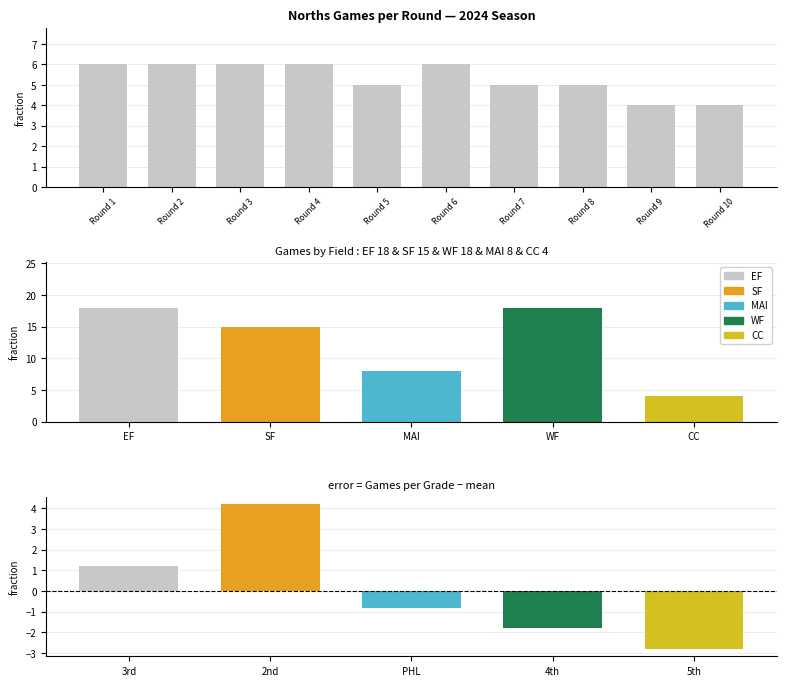

What is the sum of all values?

53